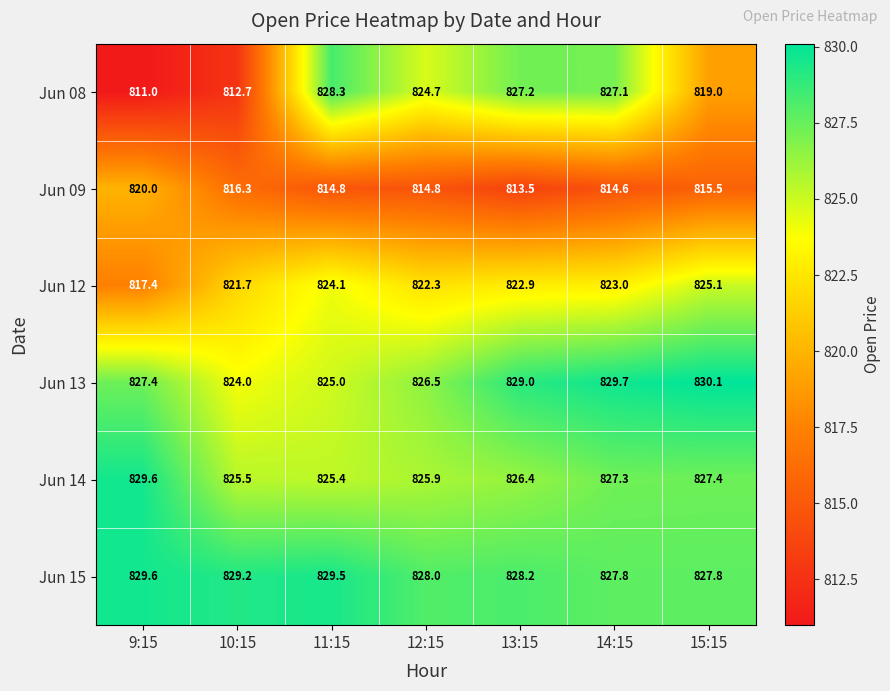

Rank the series at 12:15 from lowest to highest value.

Jun 09, Jun 12, Jun 08, Jun 14, Jun 13, Jun 15